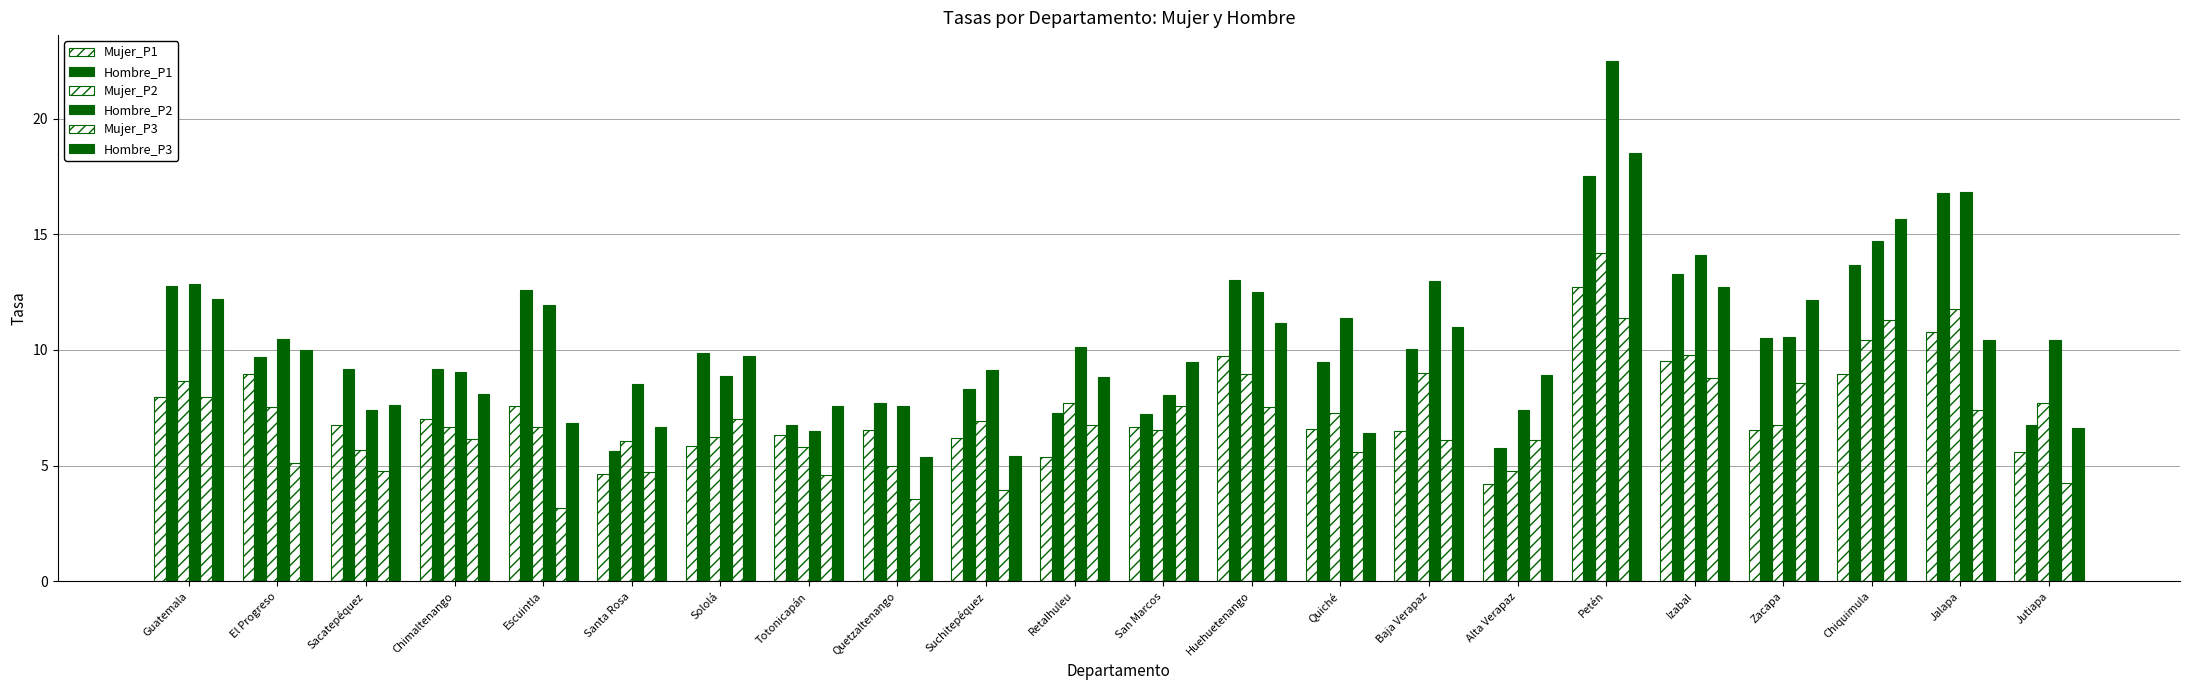

Count the number of categories in the chart.

22